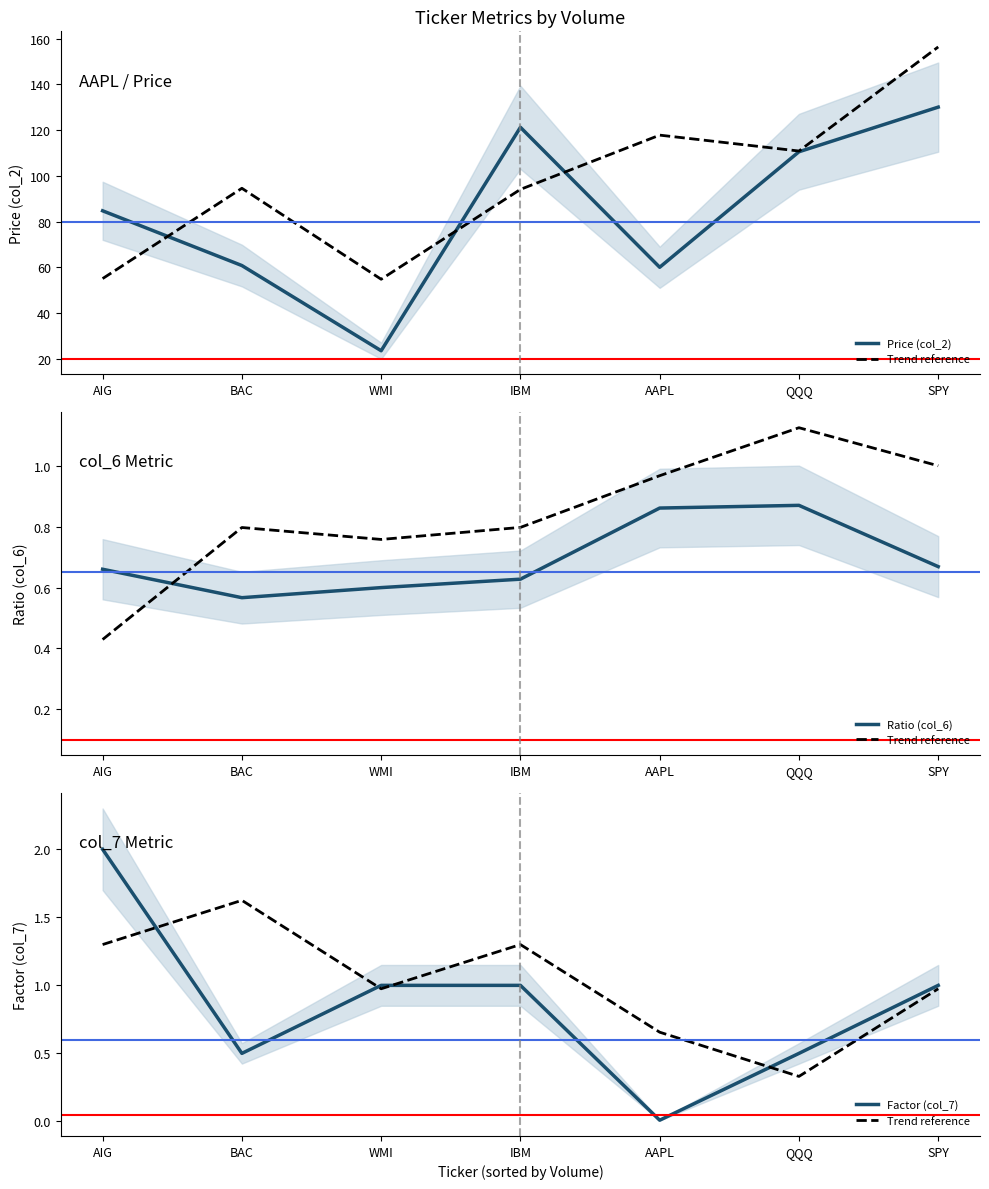

The value of Price (col_2) at QQQ is 110.5. True or false?

True